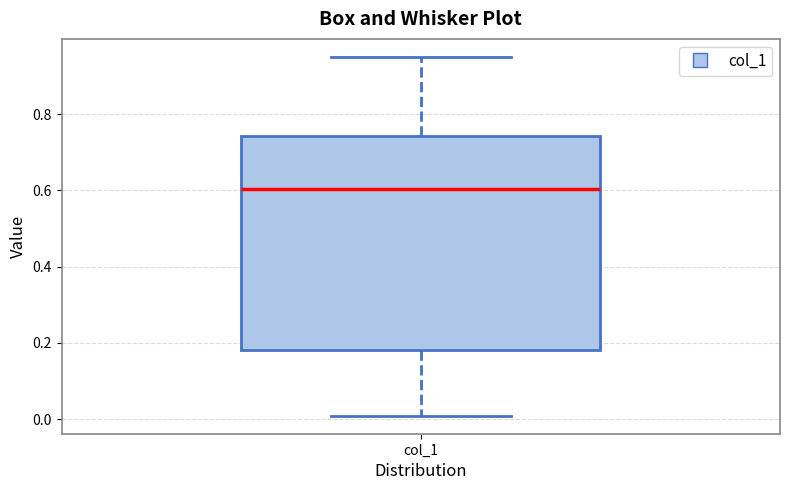

Where does the upper whisker of the box for col_1 end on the y-axis? The values are not printed on the chart, so give them approximately, as read against the axis.

0.94